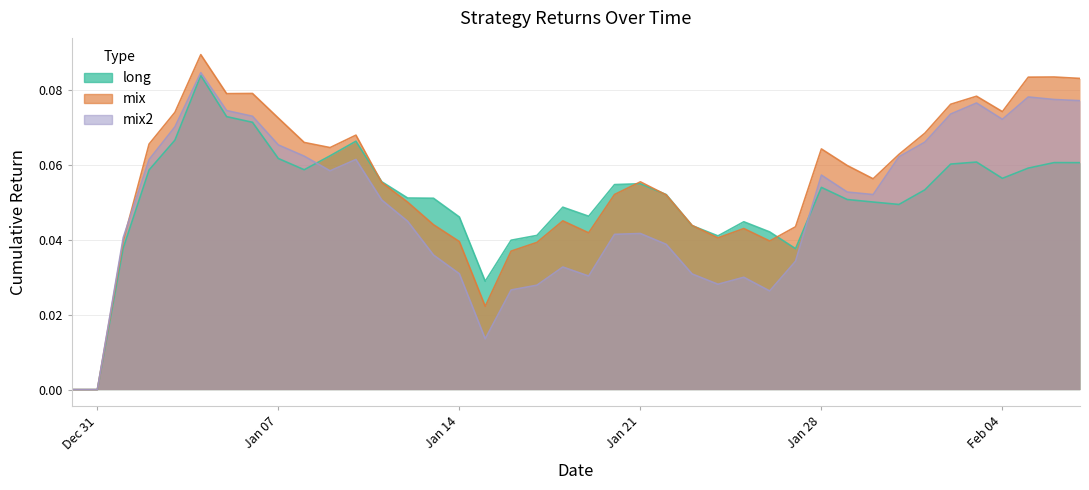

How many values in mix2 are above zero?

38